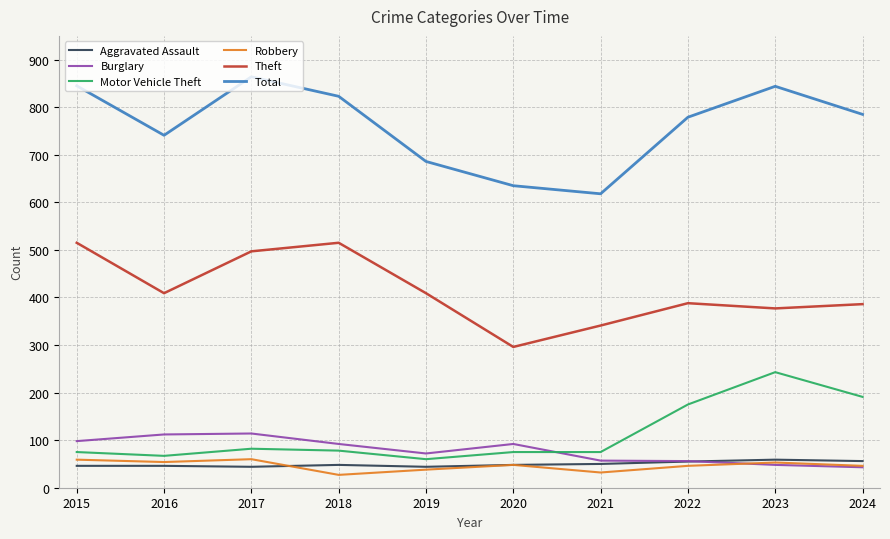

What is the difference between the highest and lowest values at 2016?

695